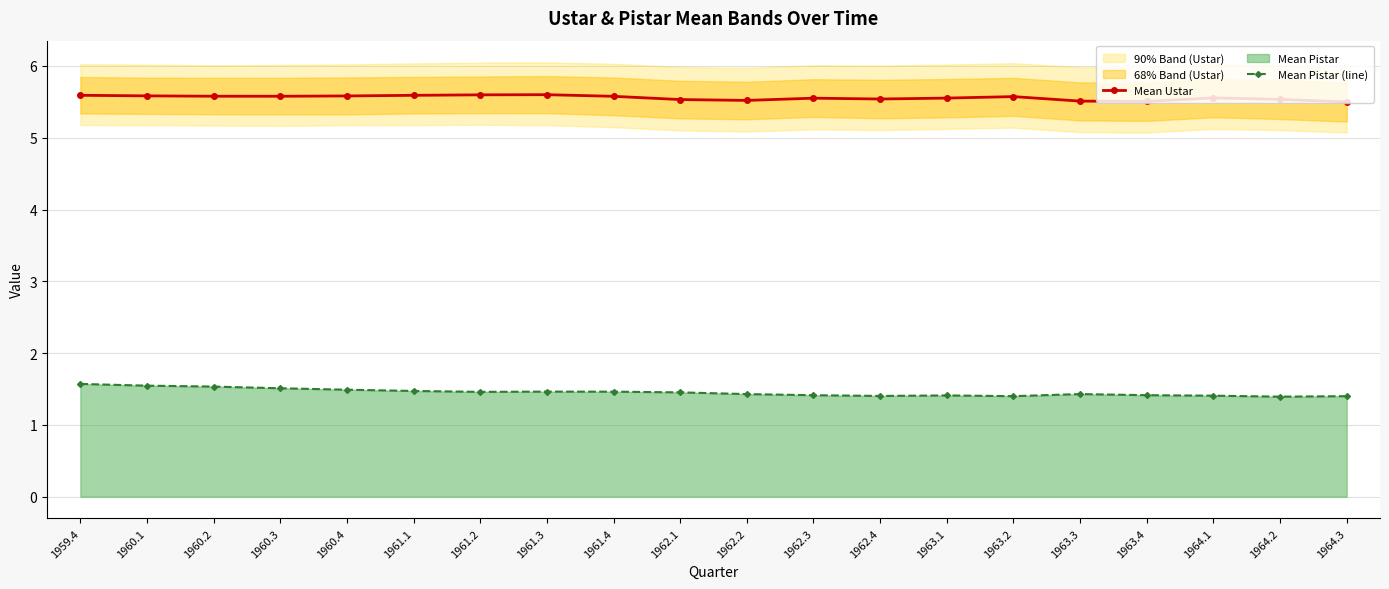

What is the approximate value of Mean Ustar at 1964.1?

5.6